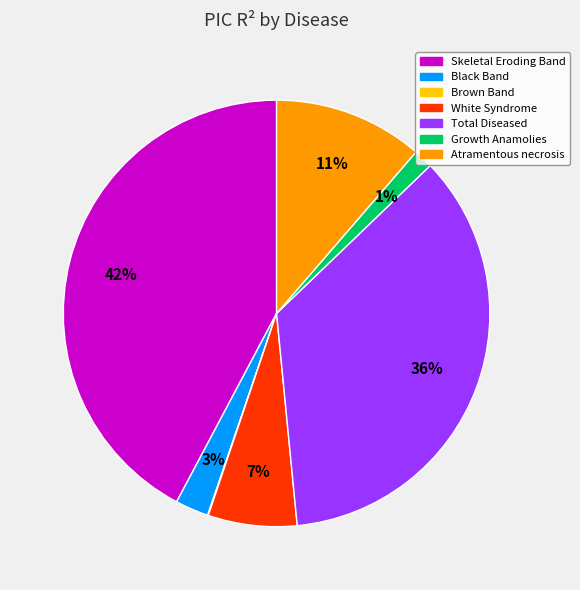

Which slice is the largest?

Skeletal Eroding Band